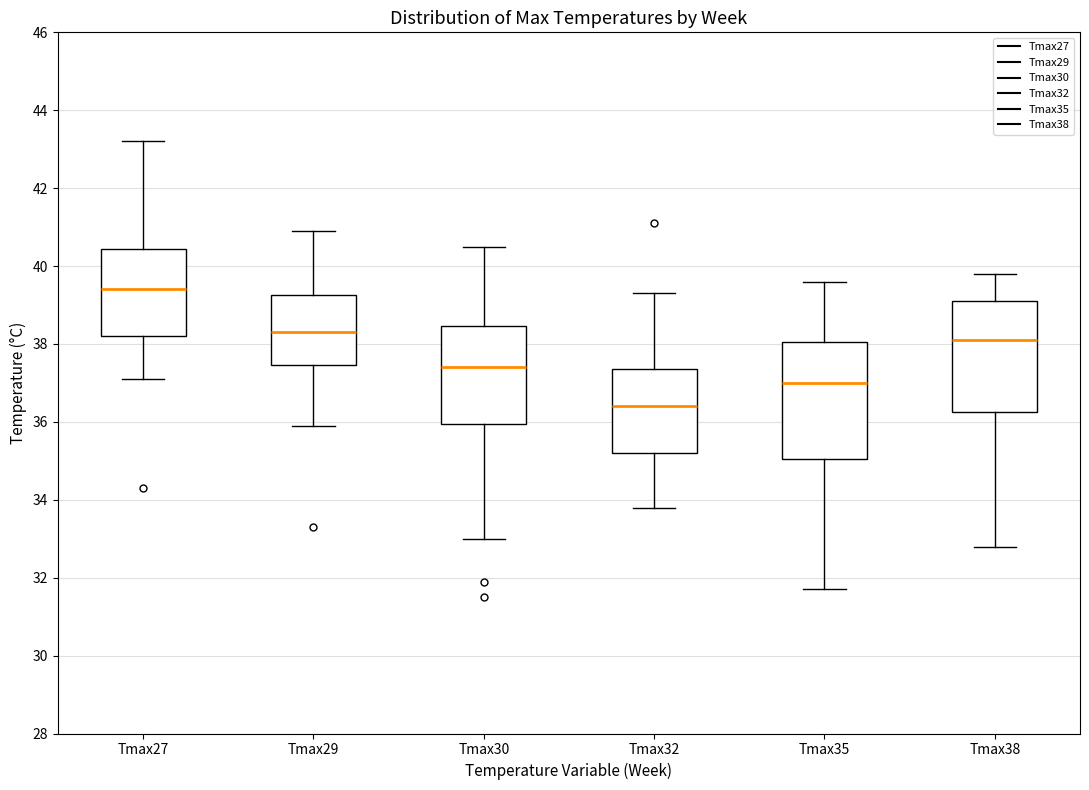

Where is the lower edge of the box for Tmax27 on the y-axis? The values are not printed on the chart, so give them approximately, as read against the axis.

38.2